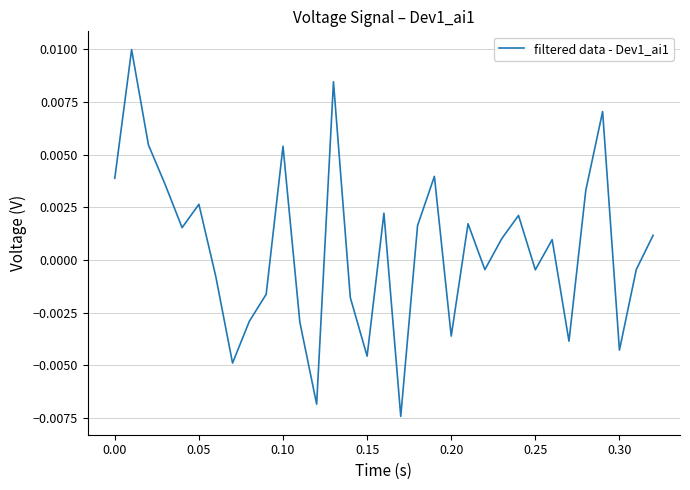

How many lines are shown in the chart?

1